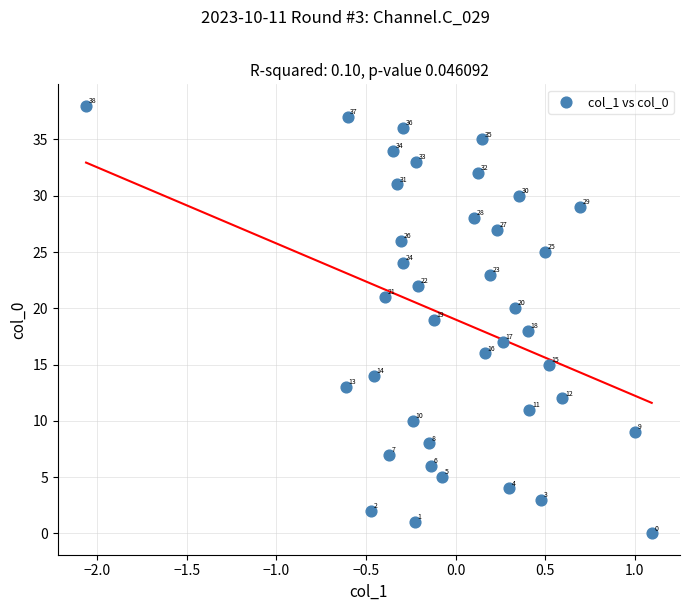

What is the range of Y values (max minus min)?

38